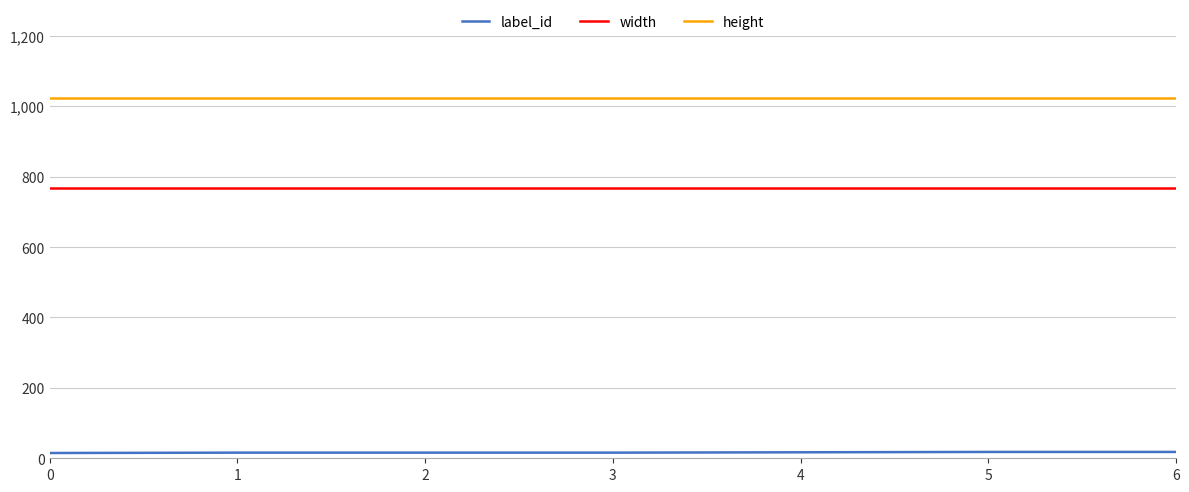

Rank the series by their average value, from highest to lowest.

height, width, label_id